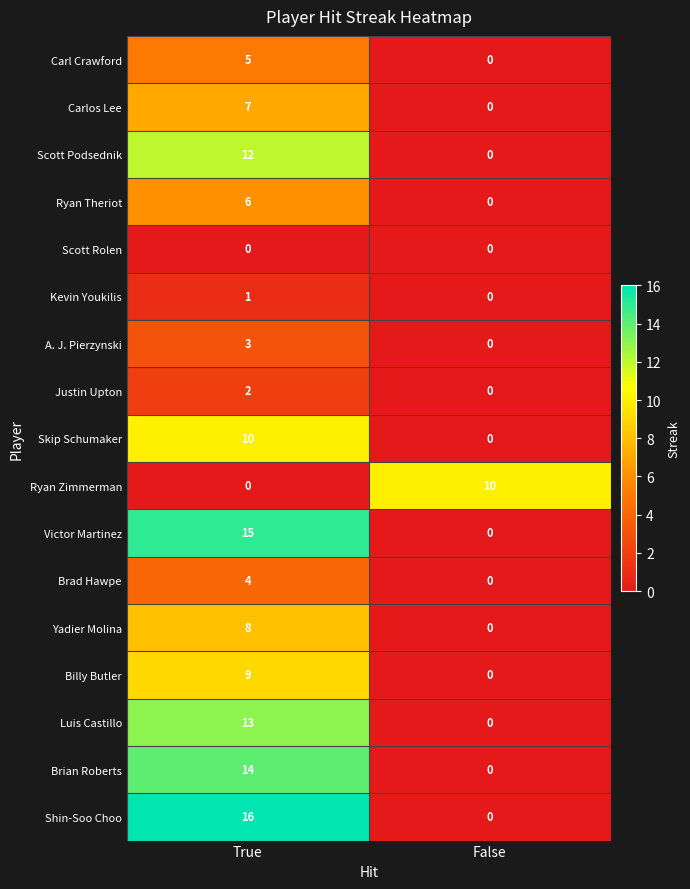

Read the Brian Roberts value at True, to the nearest 10.

10